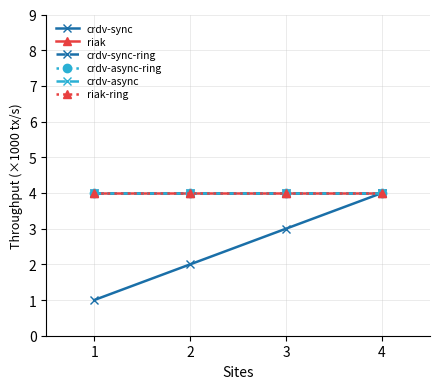

What is the difference between the highest and lowest values at 1?

3